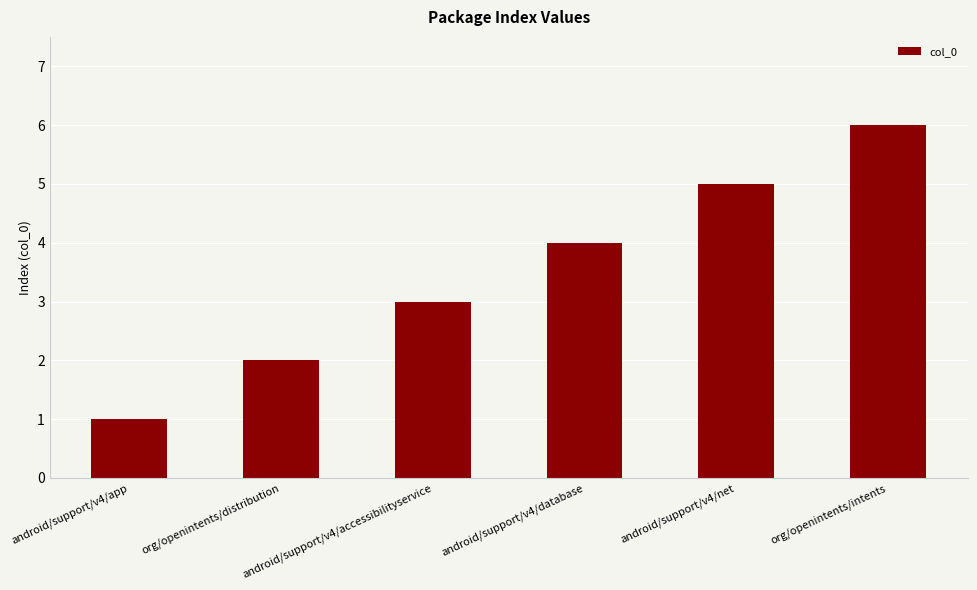

What is the average value?

4